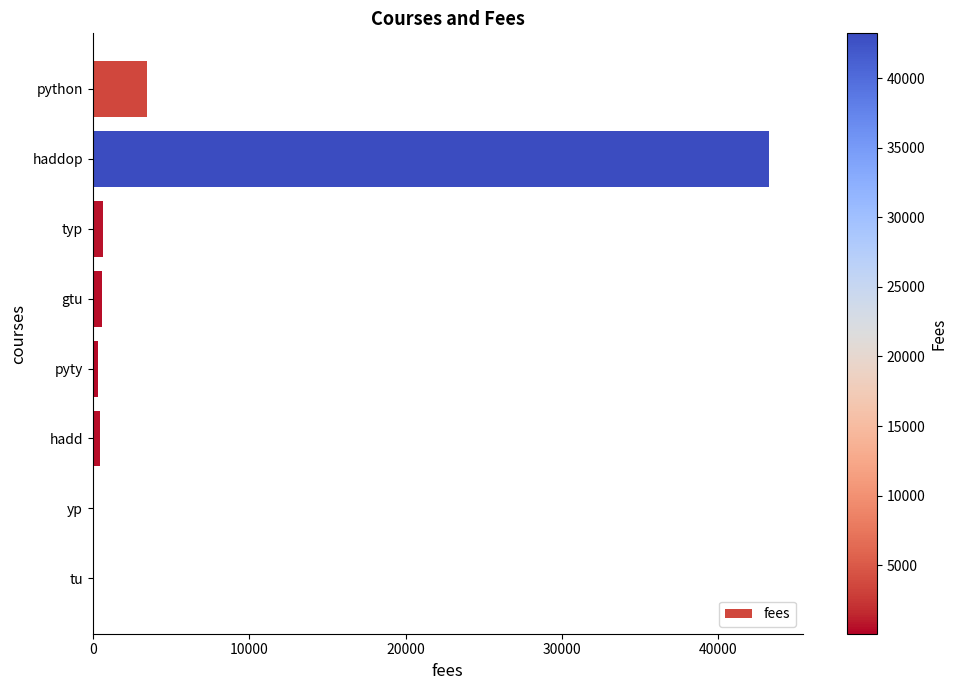

Which has a higher value, python or yp?

python